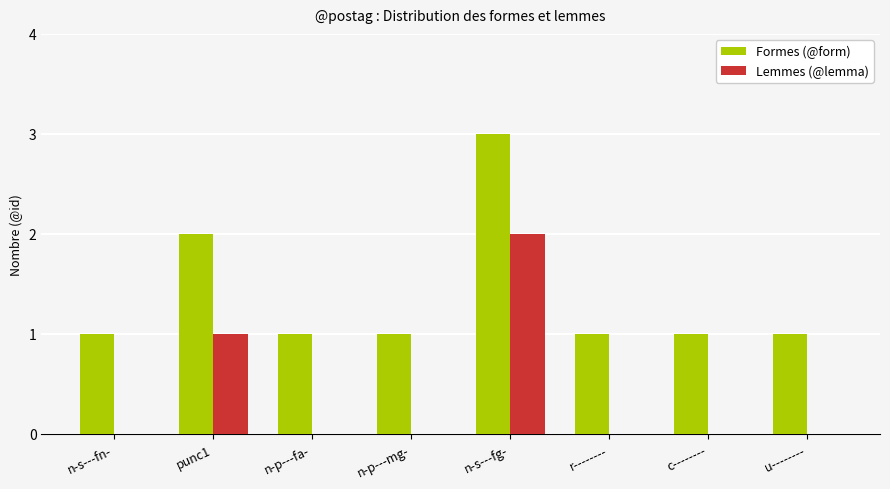

Which series has the largest total across all categories?

Formes (@form)